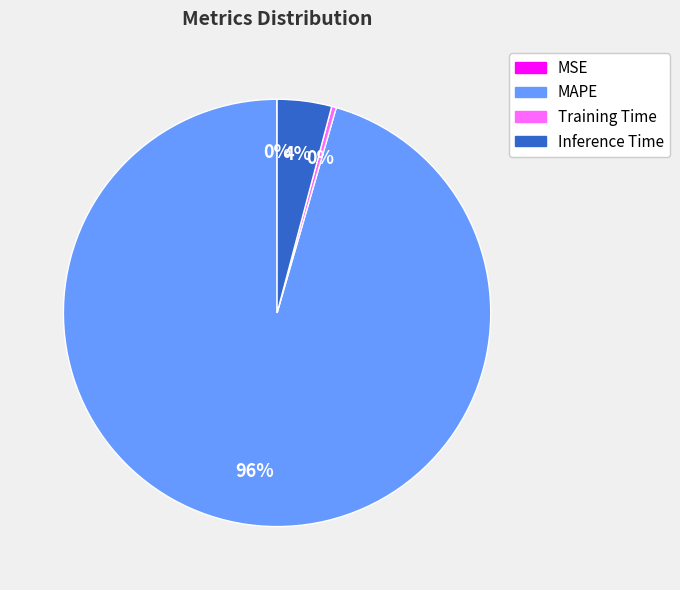

Combined, do MAPE and Inference Time account for over 50%?

Yes